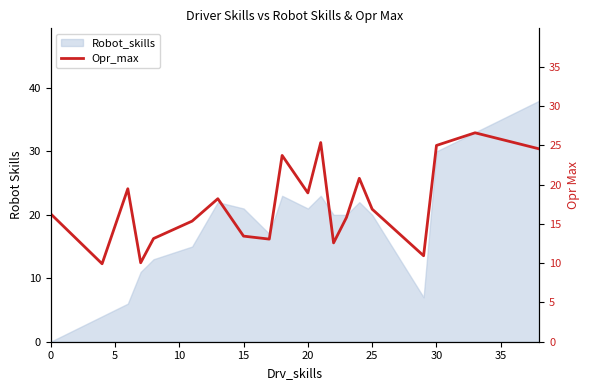

How many data points does each series have?

20